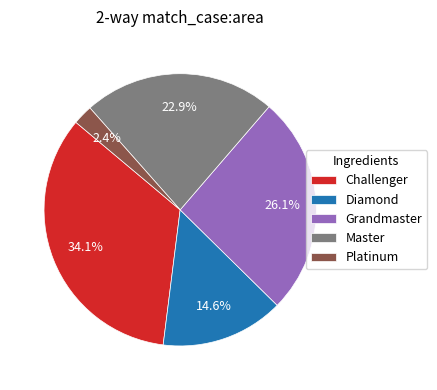

To the nearest percent, what portion does Grandmaster represent?

26%